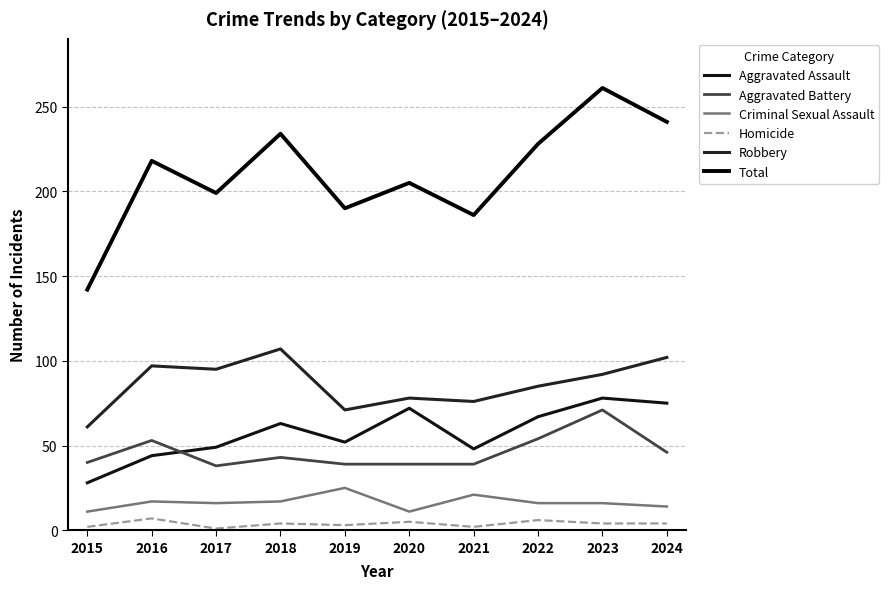

True or false: Robbery and Criminal Sexual Assault cross at least once.

False